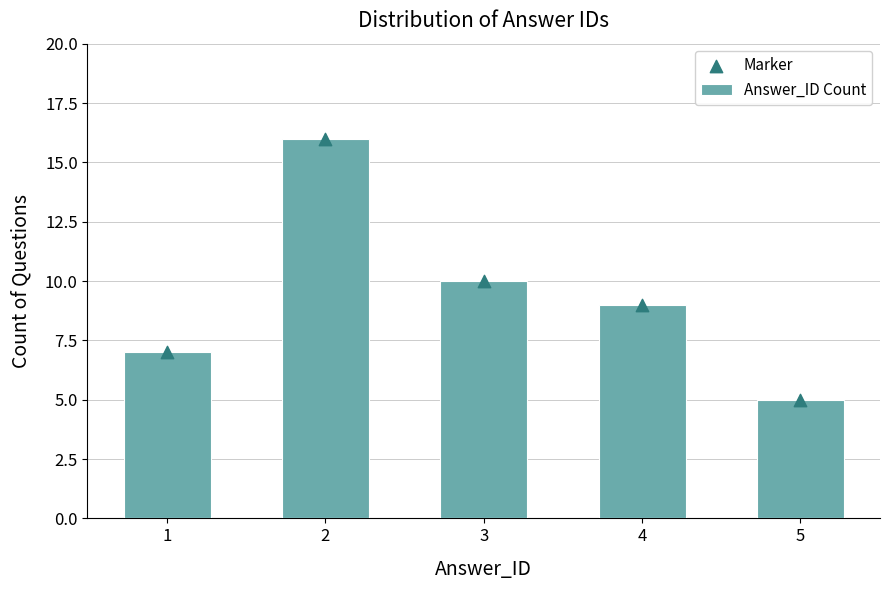

What are all the series names shown in the legend?

Answer_ID Count, Marker